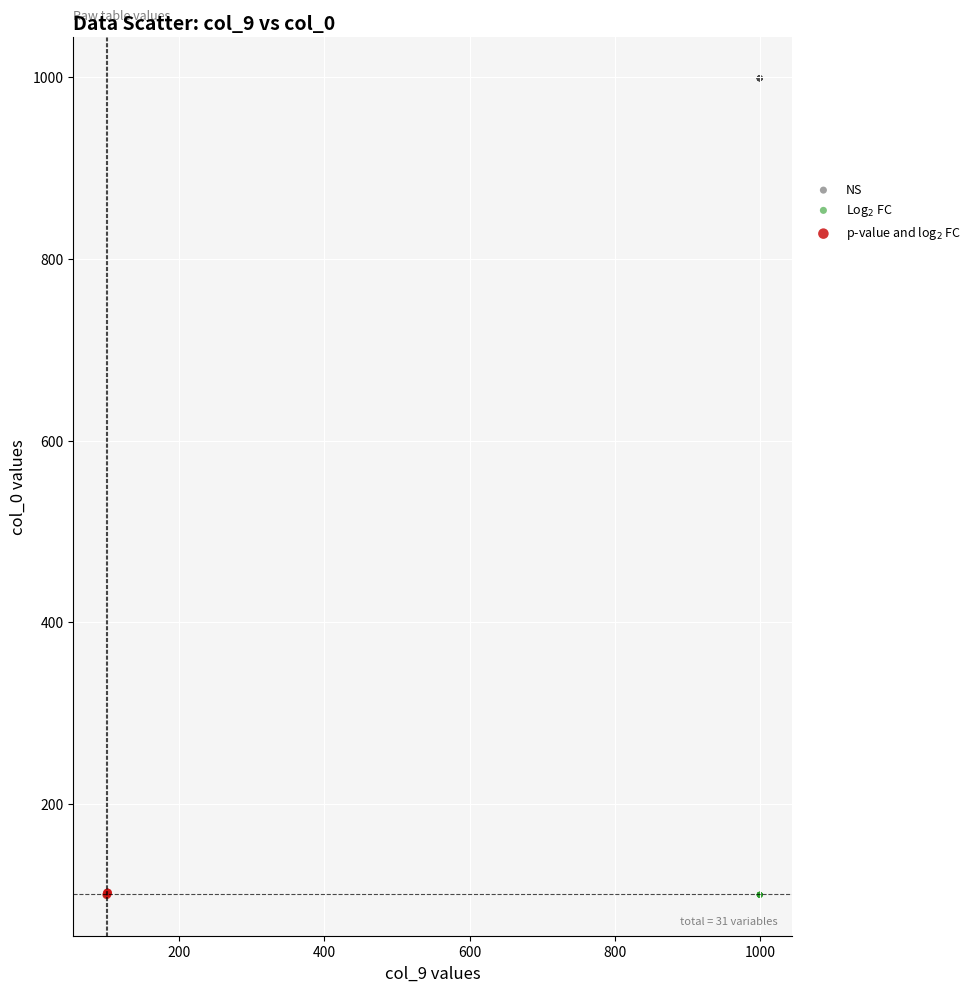

Which series contains the highest Y value?

NS